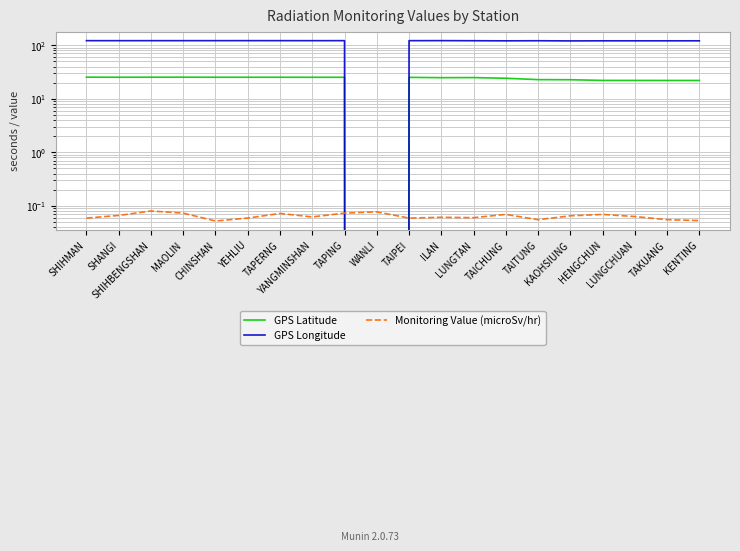

How many series are shown in this chart?

3